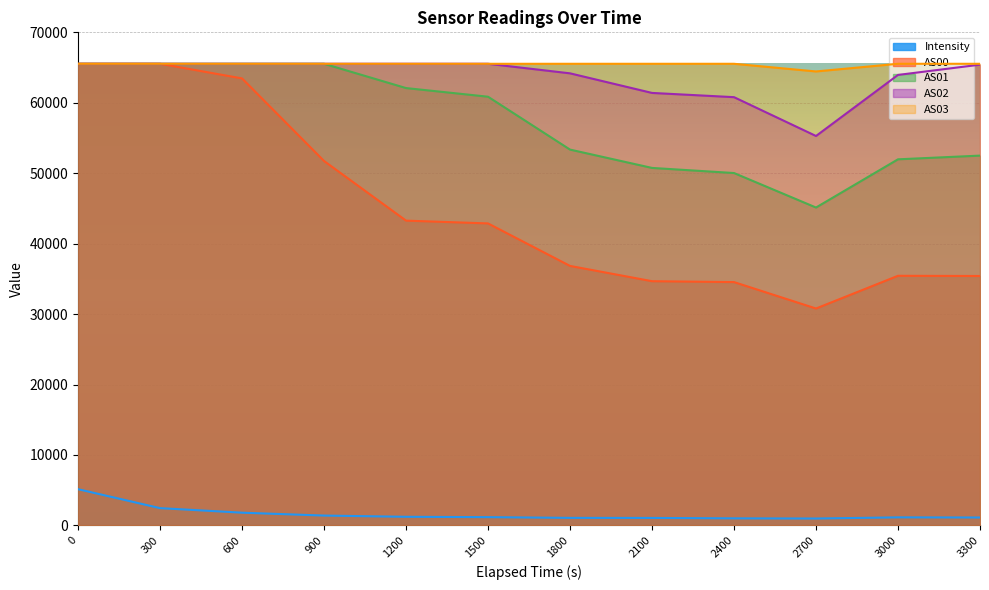

At which label is Intensity closest to 3059?

300